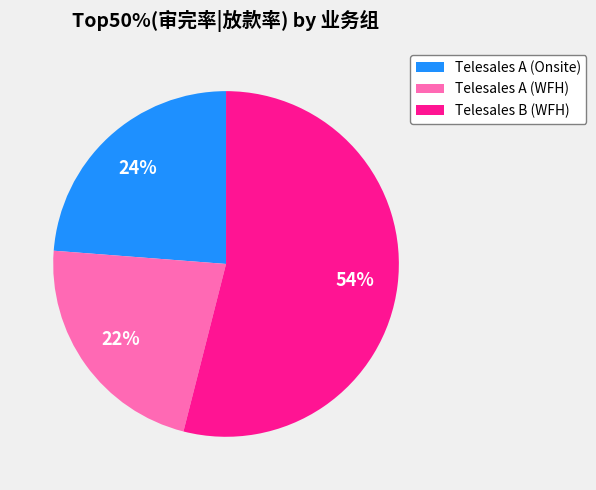

Combined, do Telesales A (Onsite) and Telesales A (WFH) account for over 50%?

No